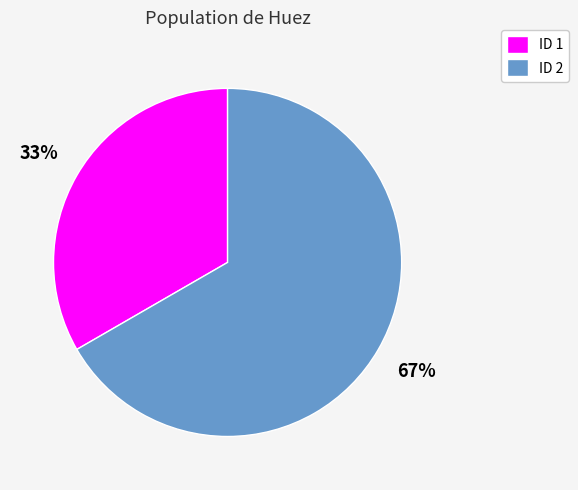

The ID 2 slice represents 67% of the pie. True or false?

True